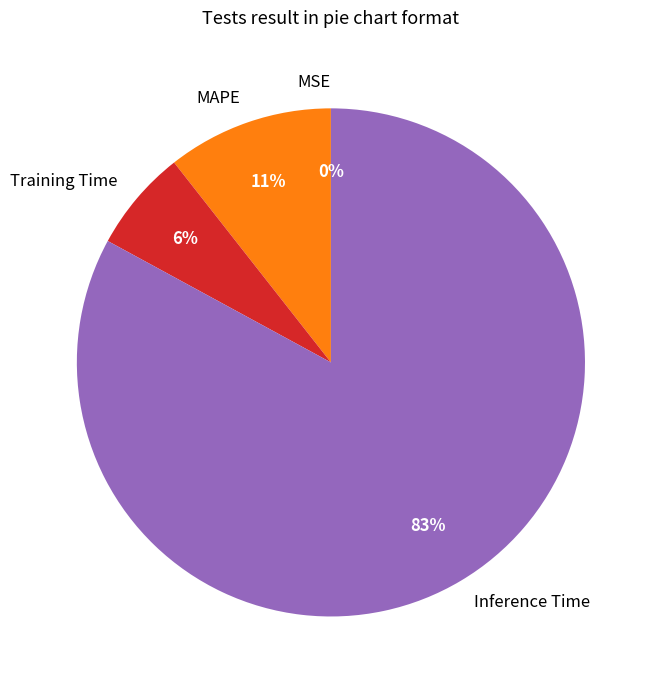

Is there any slice that represents more than half of the pie?

Yes